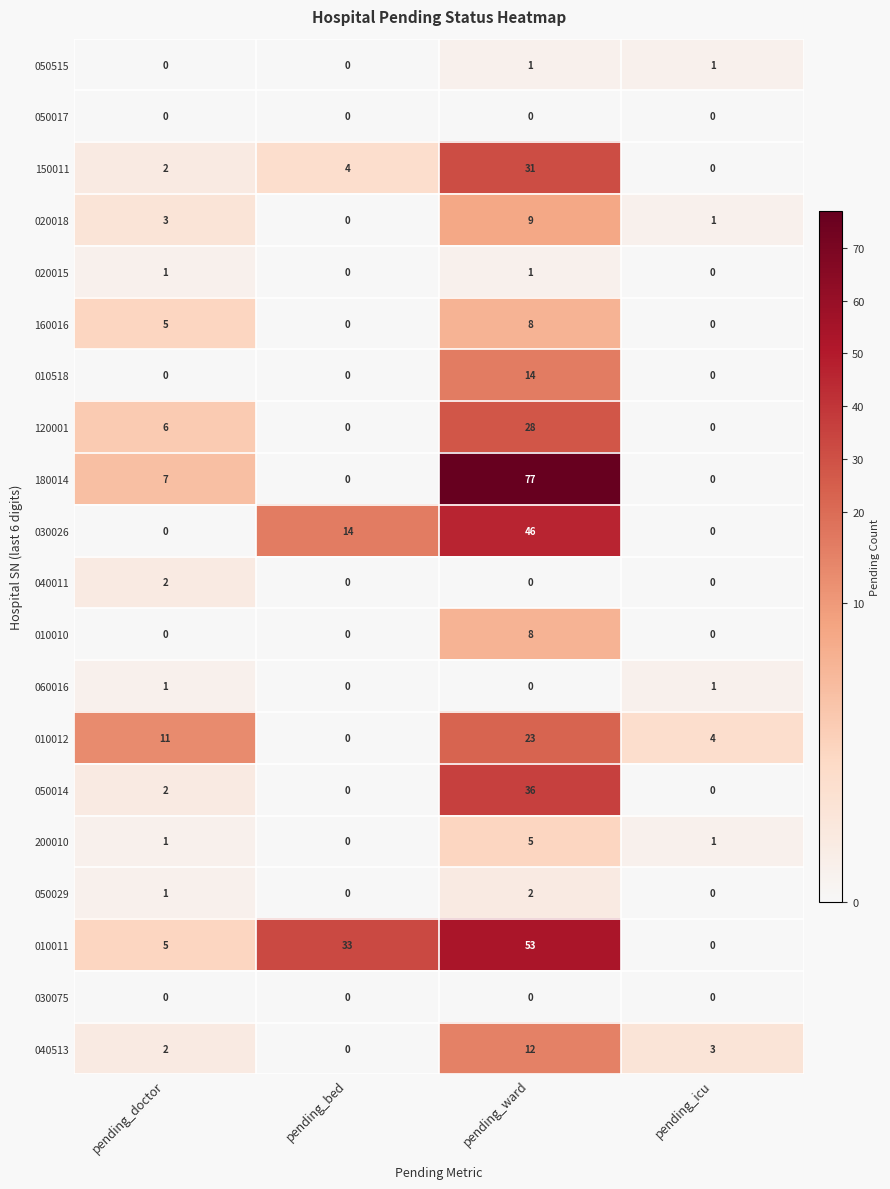

Rank the categories by 150011 value from lowest to highest.

pending_icu, pending_doctor, pending_bed, pending_ward